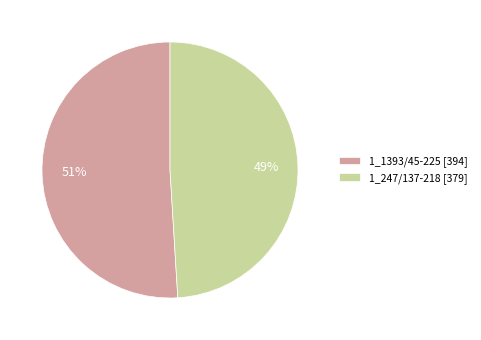

To the nearest percent, what portion does 1_247/137-218 represent?

49%